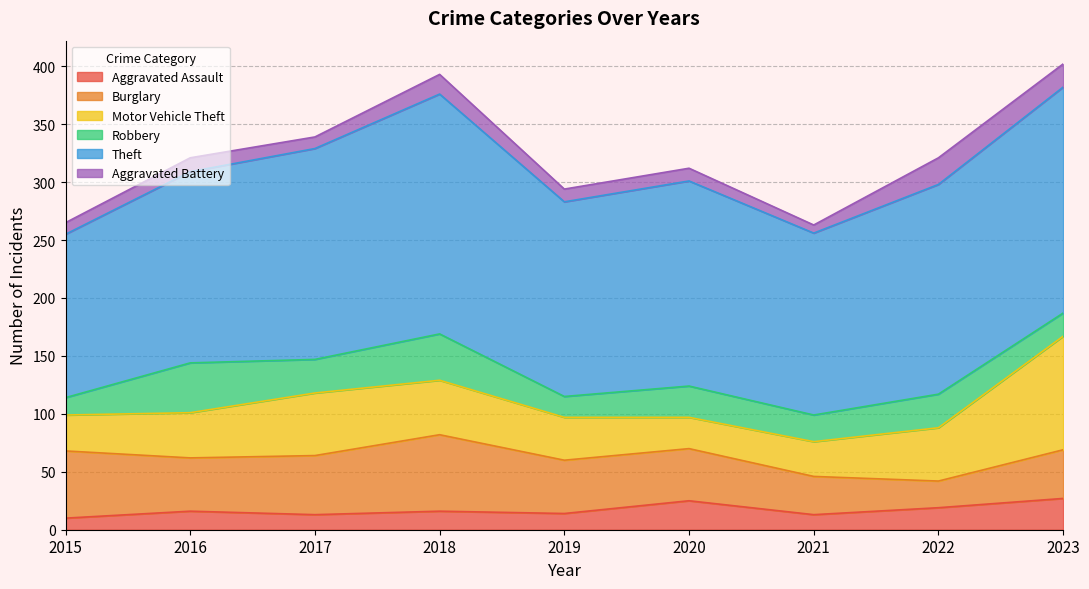

Reading left to right, extract all data points from this chart.

Aggravated Assault: 2015=10	2016=16	2017=13	2018=16	2019=14	2020=25	2021=13	2022=19	2023=27
Burglary: 2015=58	2016=46	2017=51	2018=66	2019=46	2020=45	2021=33	2022=23	2023=42
Motor Vehicle Theft: 2015=31	2016=39	2017=54	2018=47	2019=37	2020=27	2021=30	2022=46	2023=98
Robbery: 2015=15	2016=43	2017=29	2018=40	2019=18	2020=27	2021=23	2022=29	2023=20
Theft: 2015=141	2016=165	2017=182	2018=207	2019=168	2020=177	2021=157	2022=181	2023=195
Aggravated Battery: 2015=10	2016=12	2017=10	2018=17	2019=11	2020=11	2021=7	2022=23	2023=20